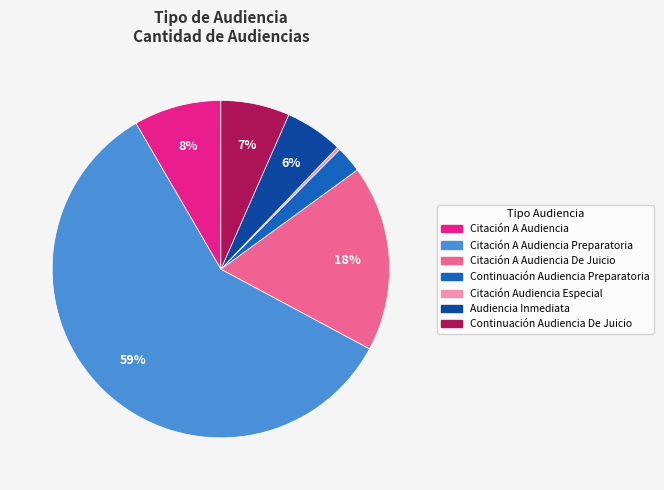

How many segments does this pie chart have?

7